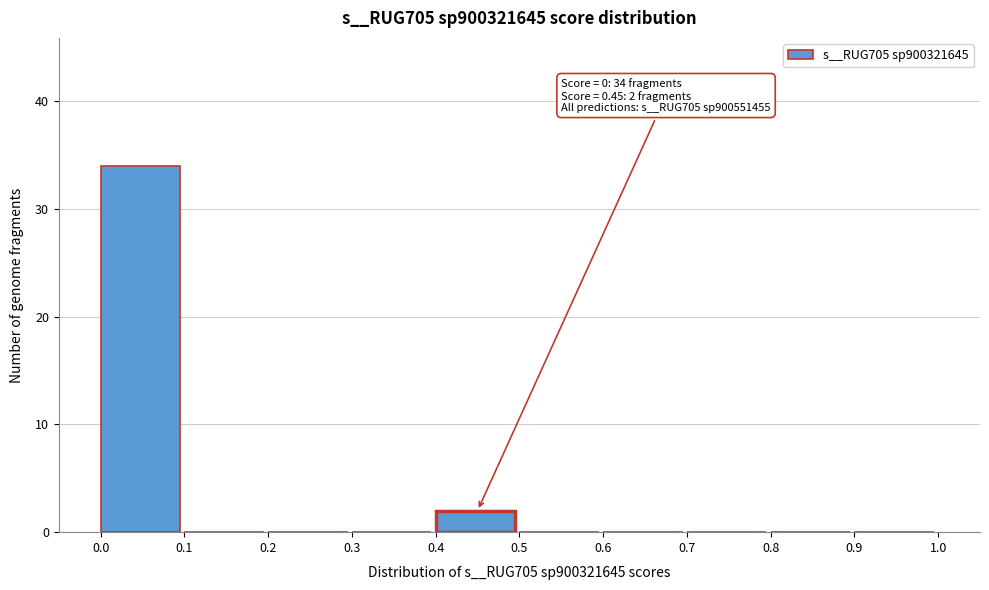

Which range on the x-axis has the tallest bar?

0.0 to 0.1